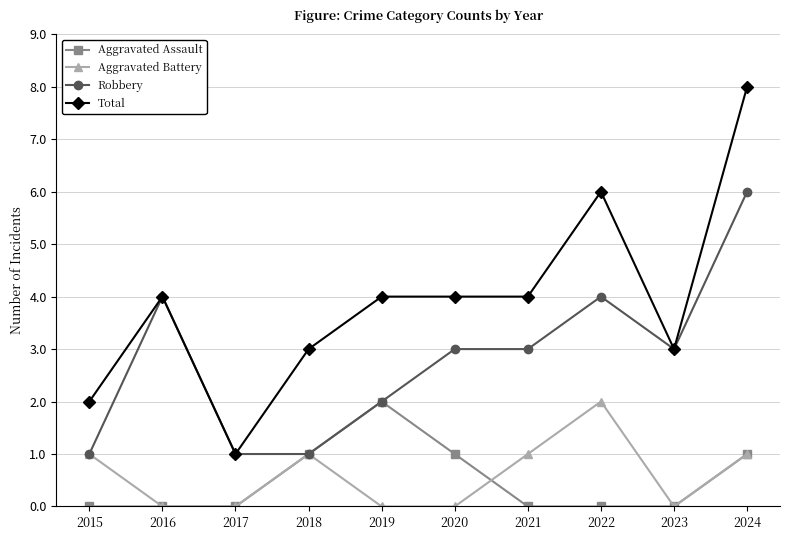

At which category is the sum across all series the highest?

2024